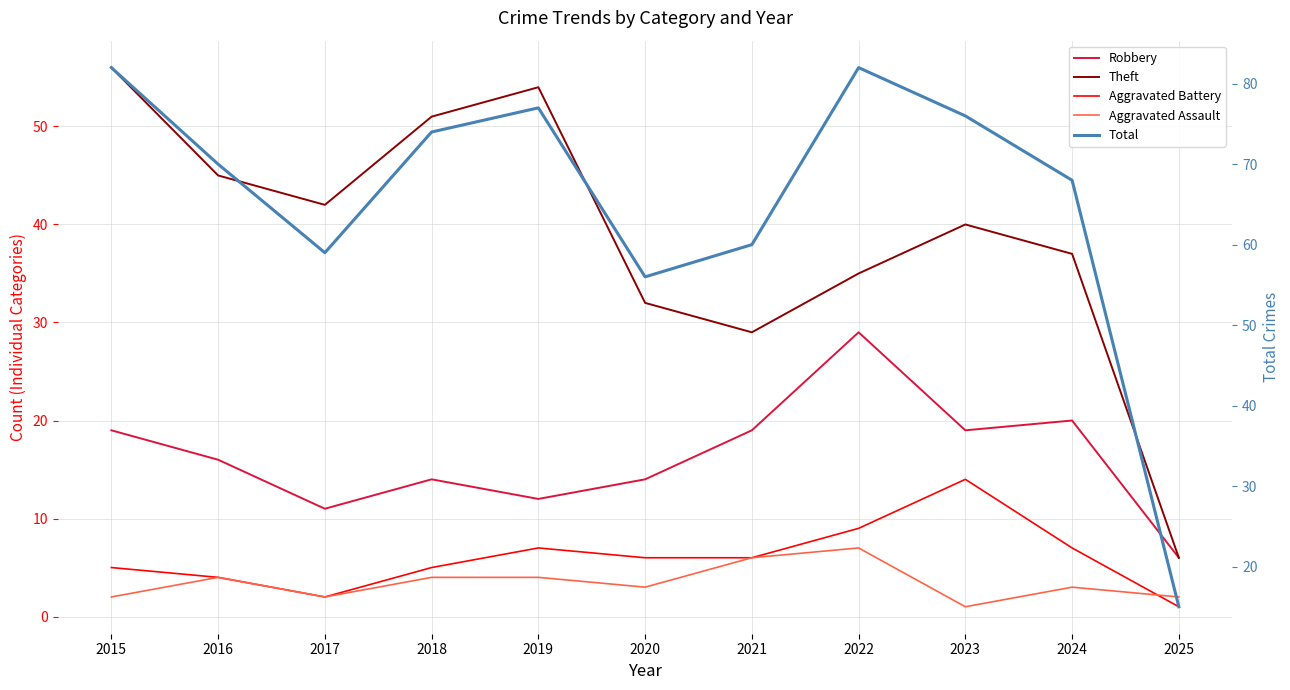

What is the minimum value shown in the chart?

1